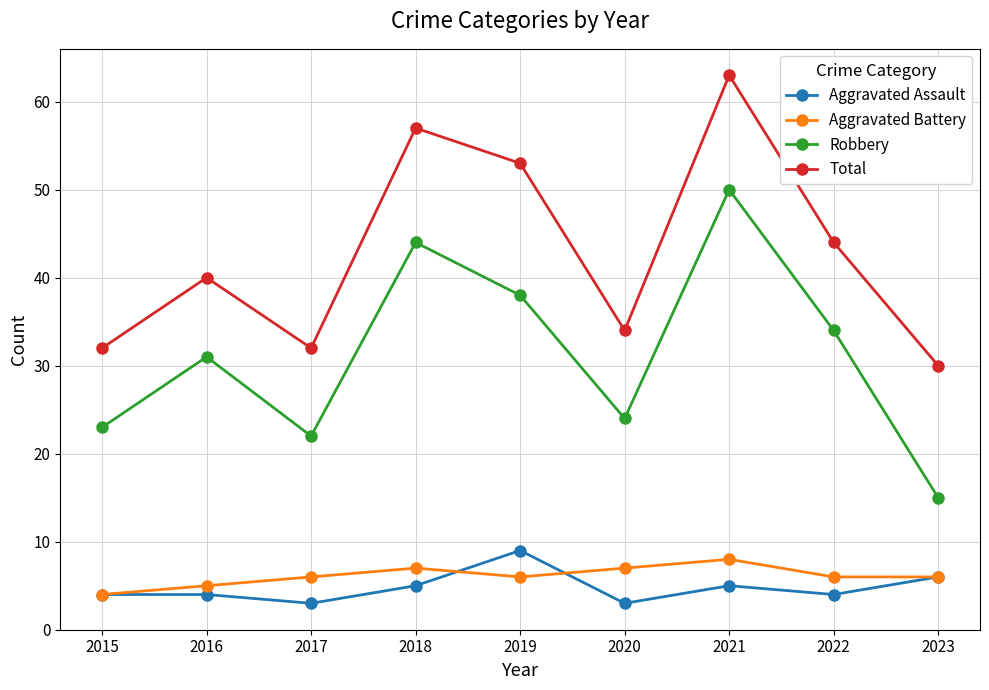

What is the total value across all series at 2018?

113